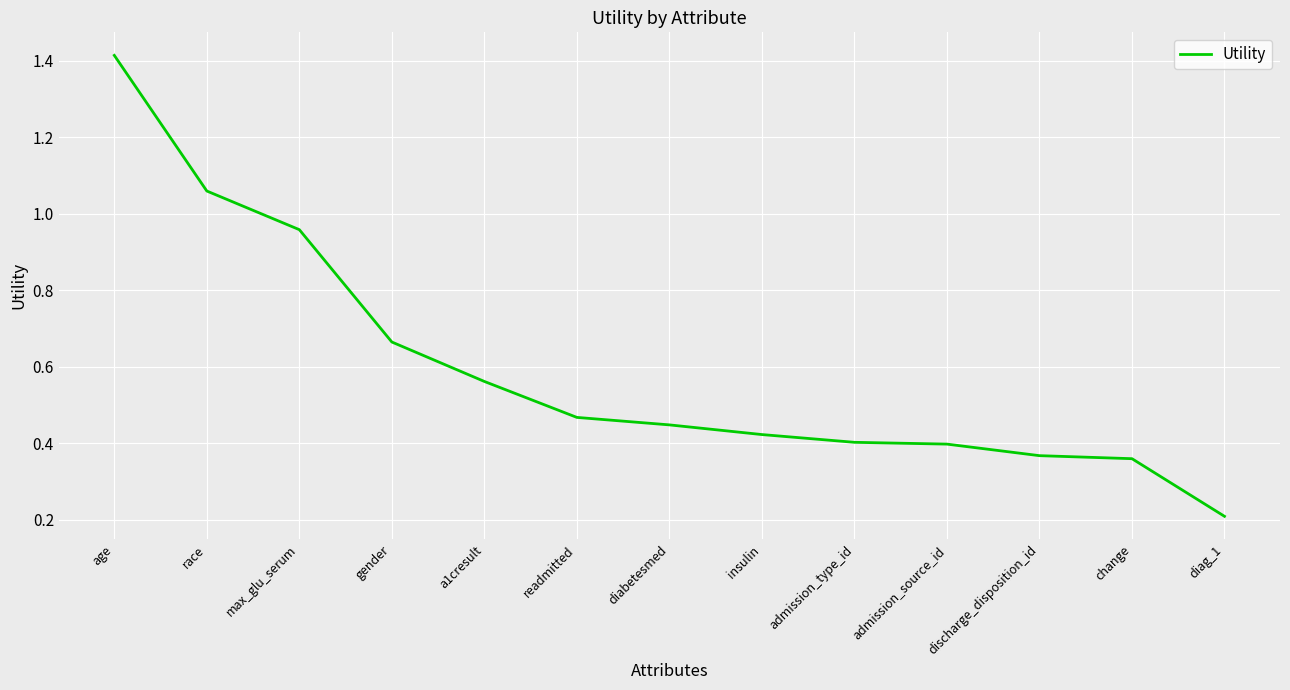

What is the difference between the maximum and minimum values?

1.2